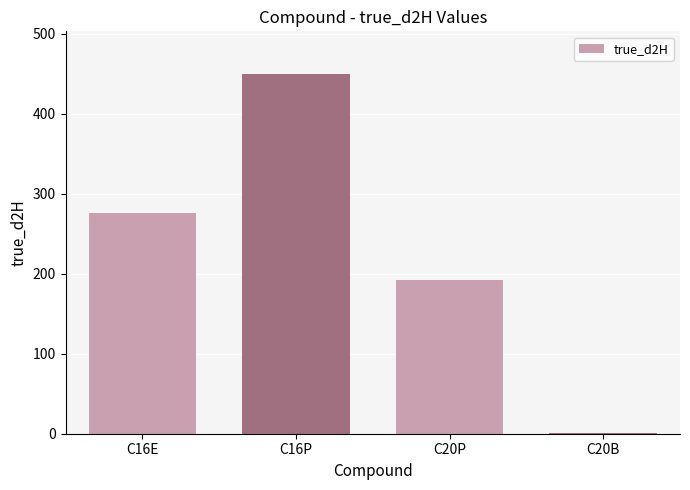

What is the sum of all values?

918.3